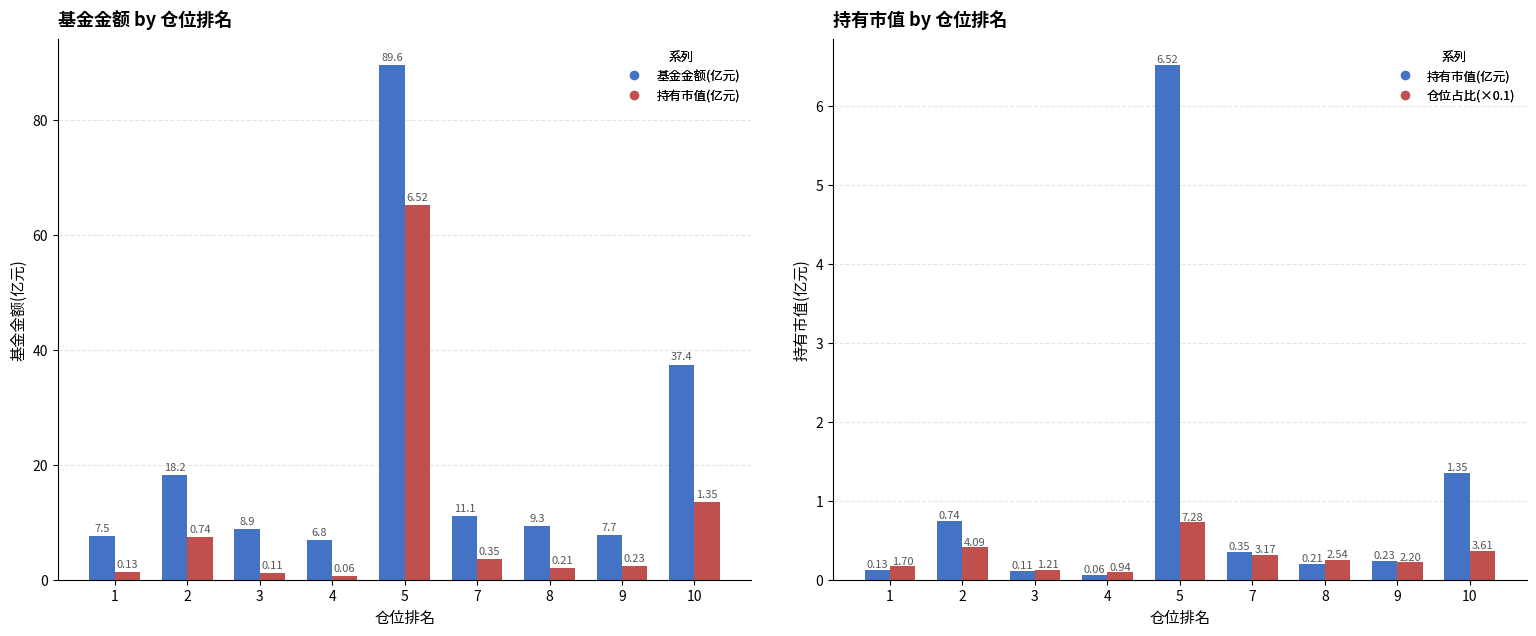

What is the minimum value shown in the chart?

0.1